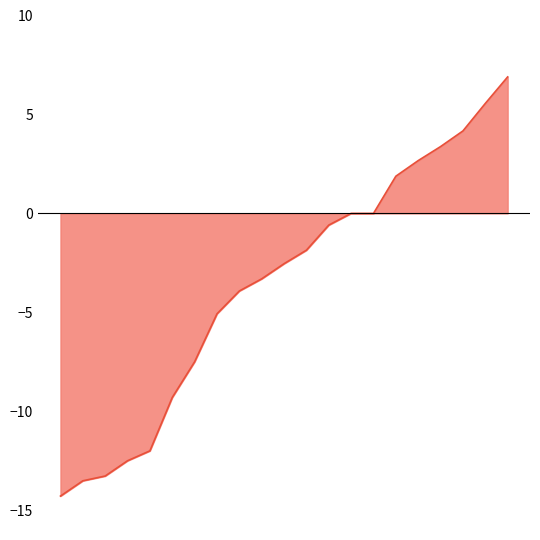

How many values exceed -2?

10